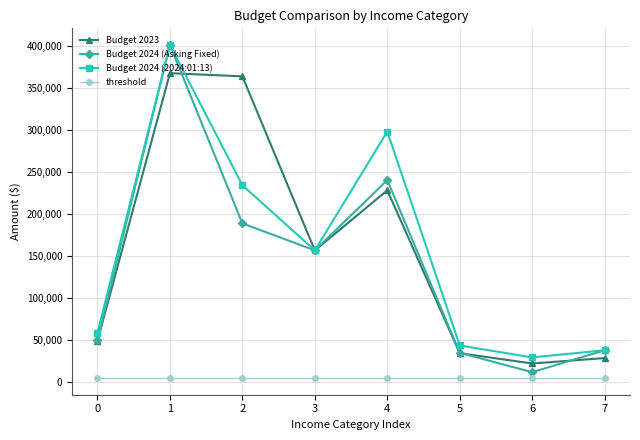

How many lines are shown in the chart?

4